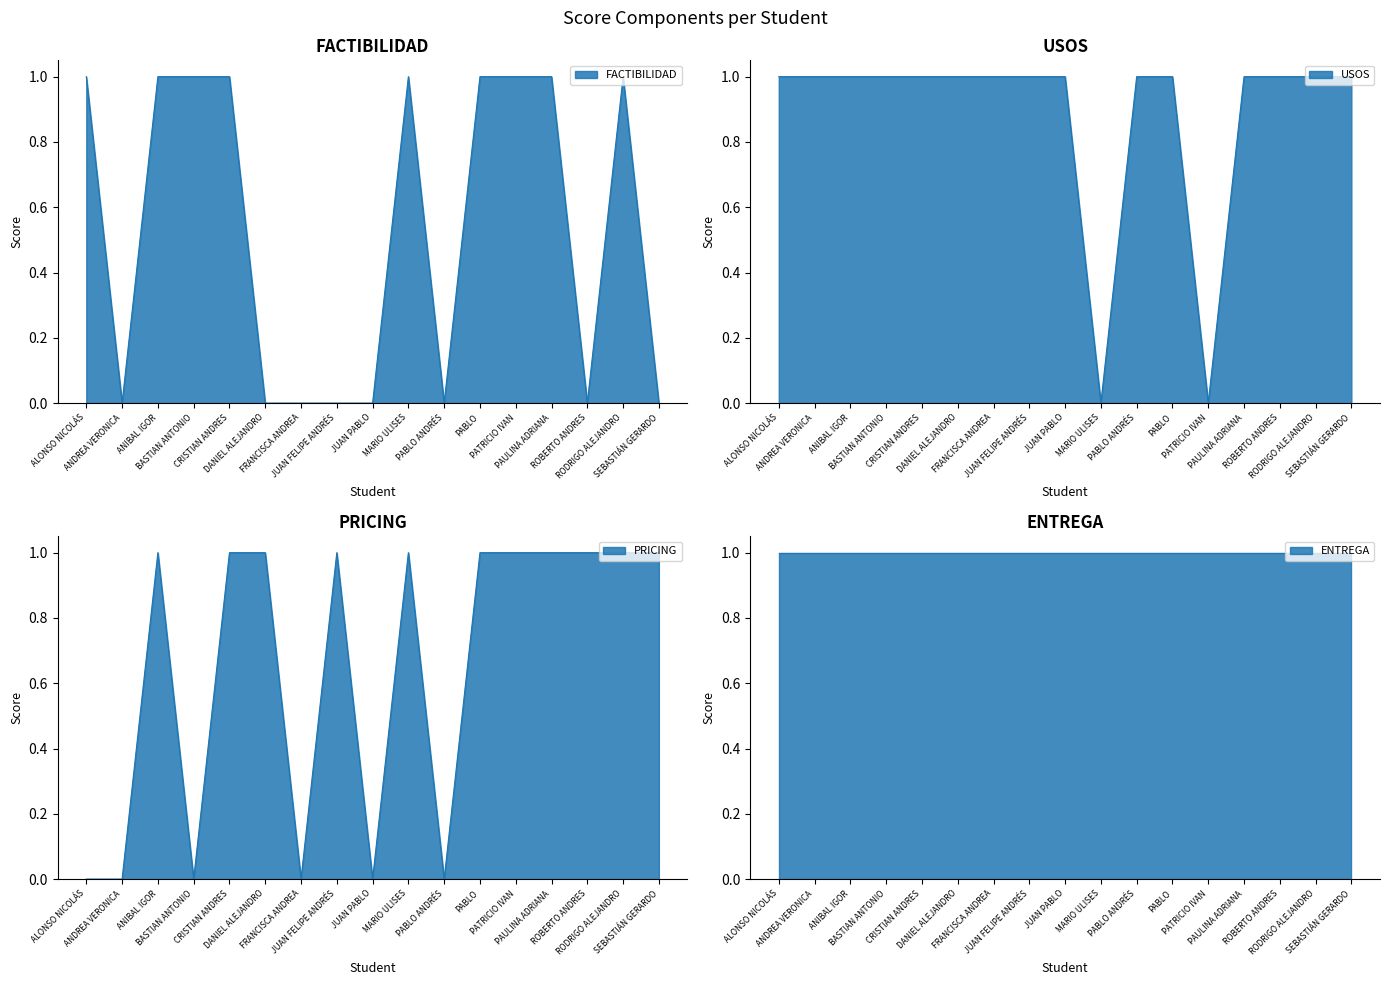

How many data points does each series have?

17